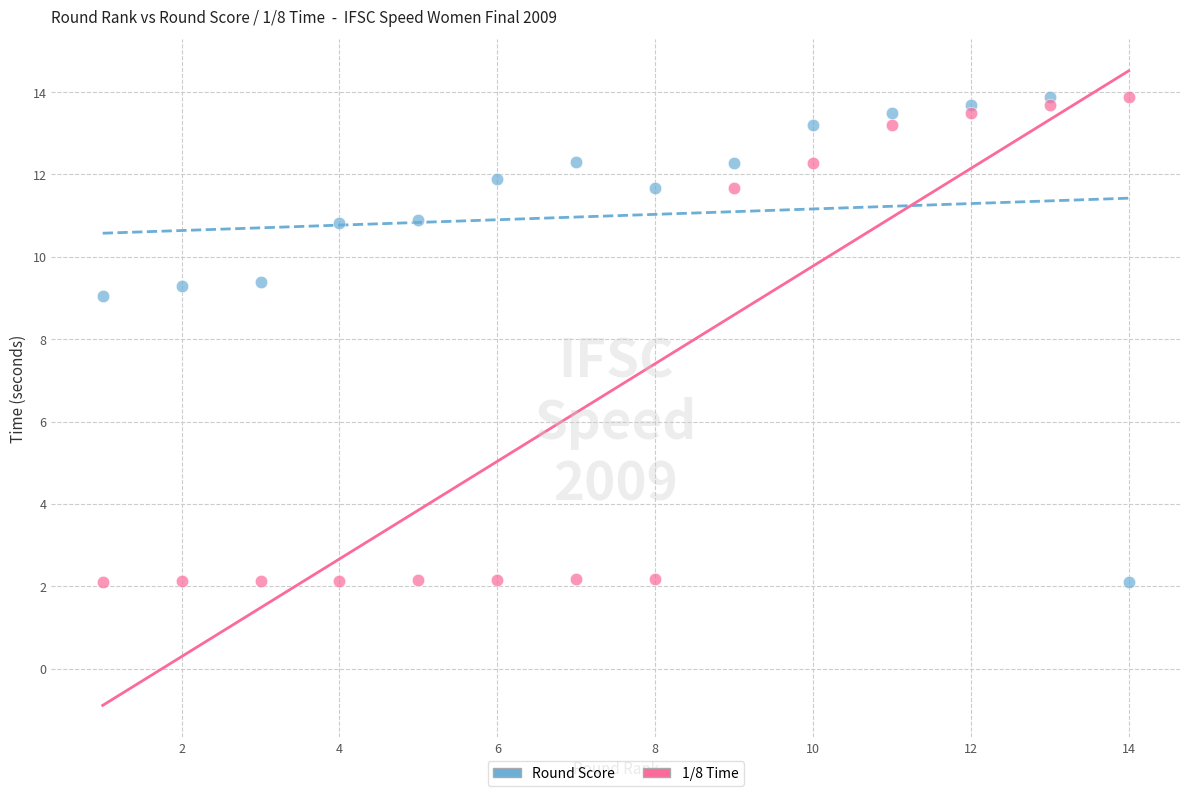

What is the X range (max minus min) for the scatter plot?

13.0